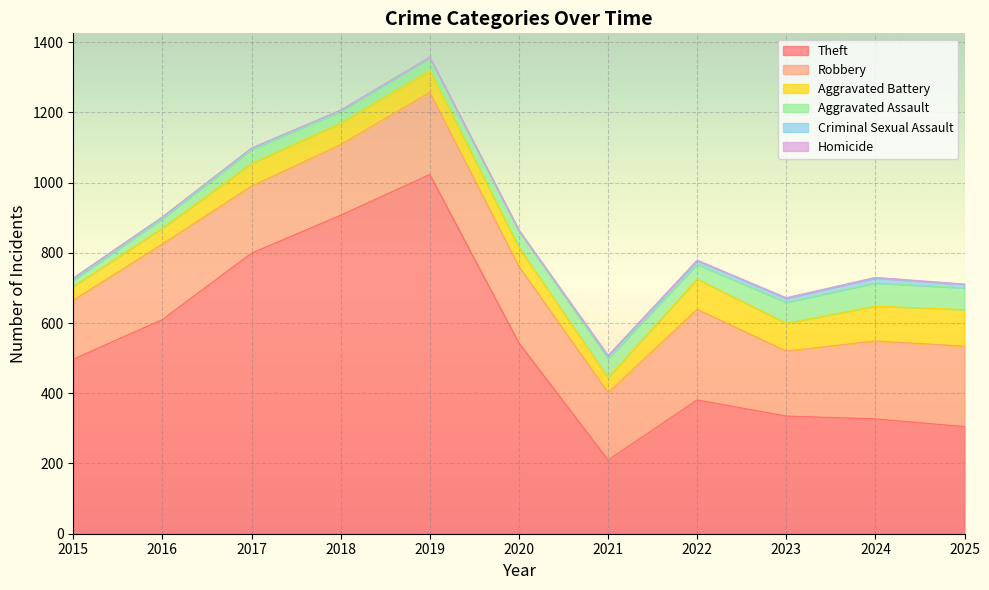

How many lines are shown in the chart?

6